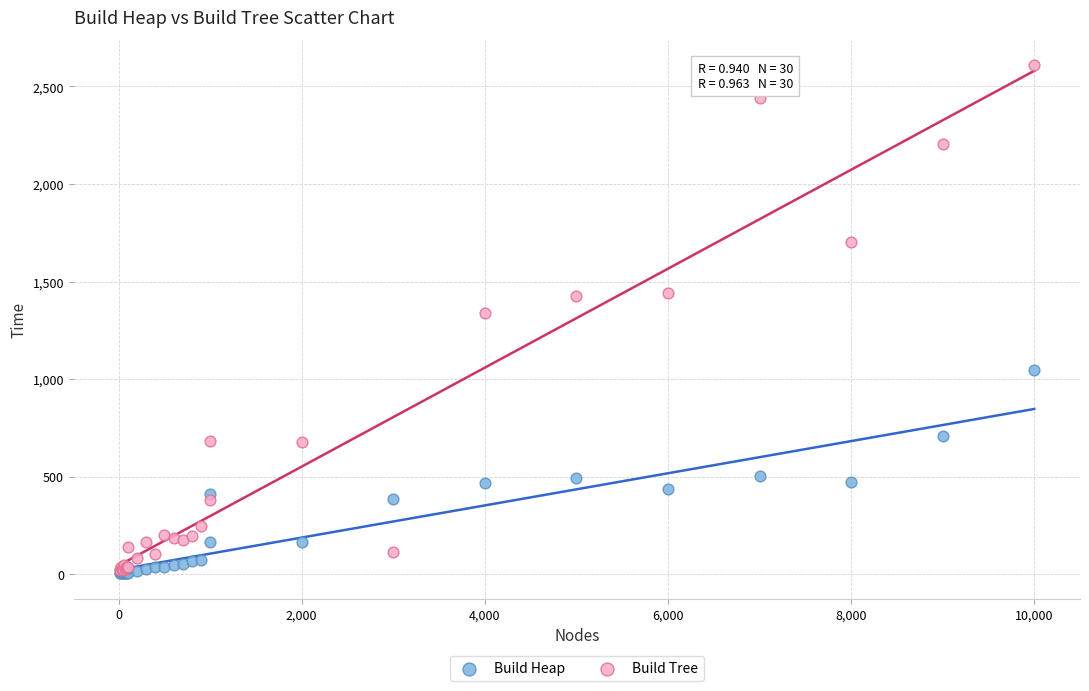

Across all series, what Y value is closest to 1306?

1337